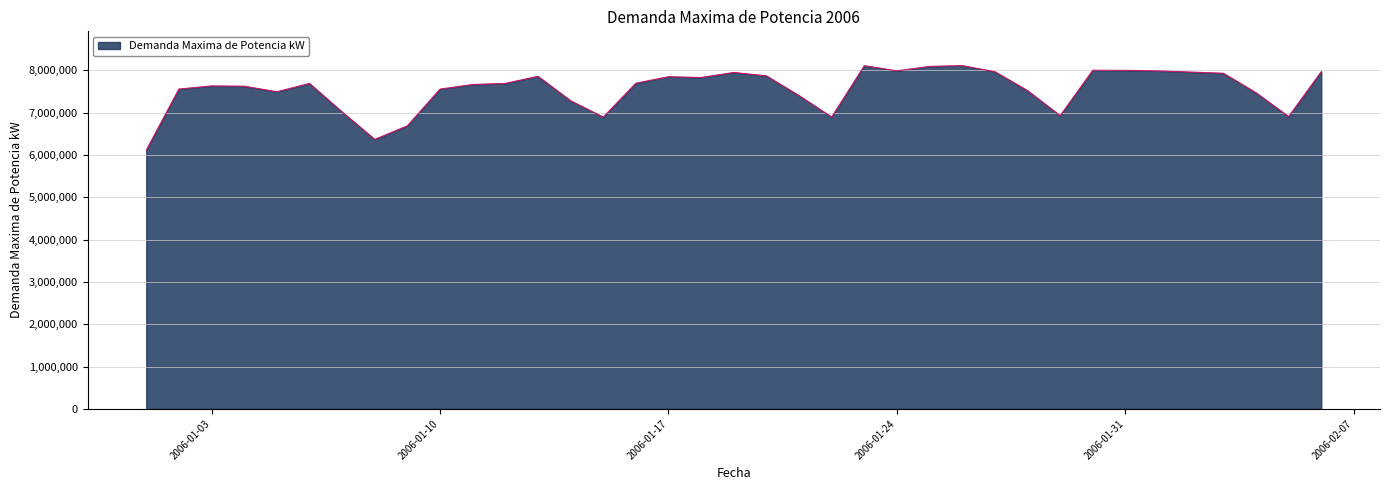

What is the smallest value displayed?

6116000